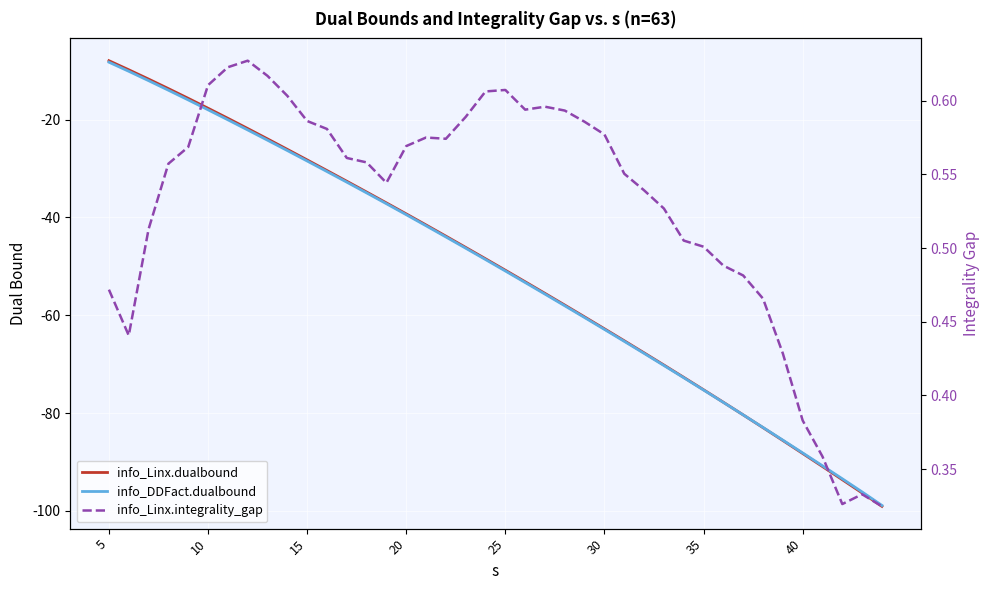

What is the sum of all info_Linx.dualbound values?

-2036.9